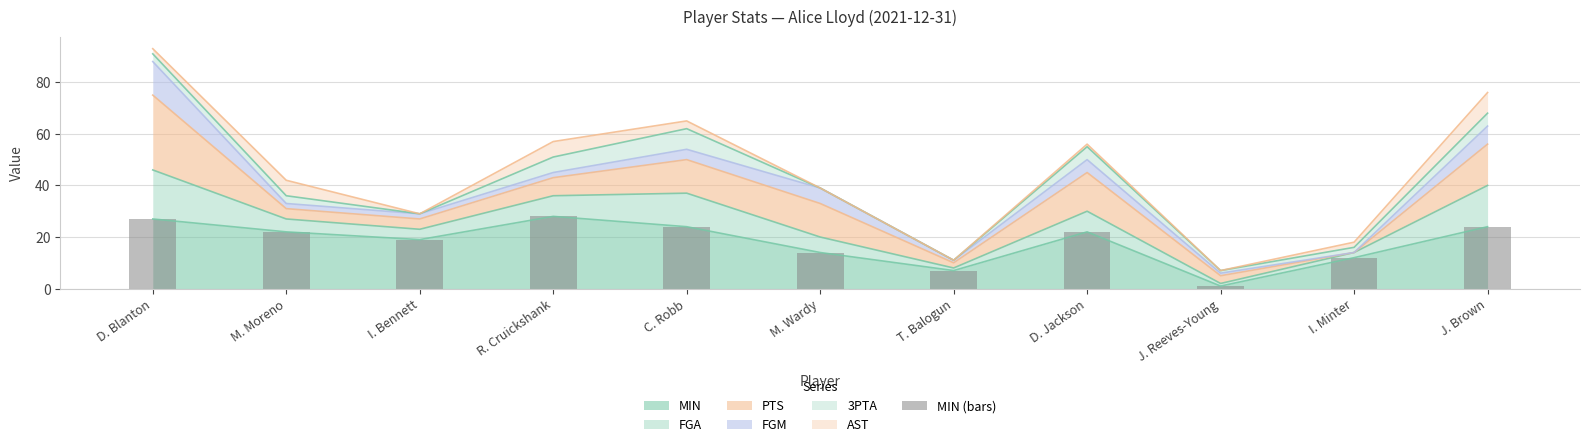

Which has a higher value, I. Minter or D. Jackson?

D. Jackson